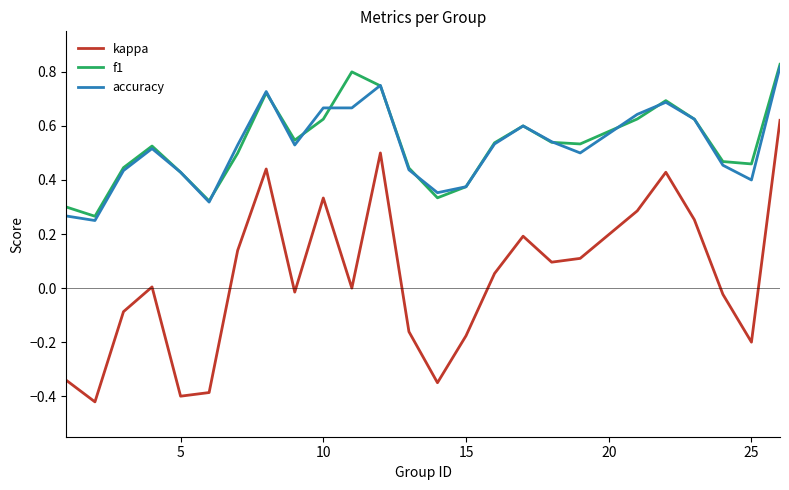

True or false: kappa and accuracy intersect in this chart.

False